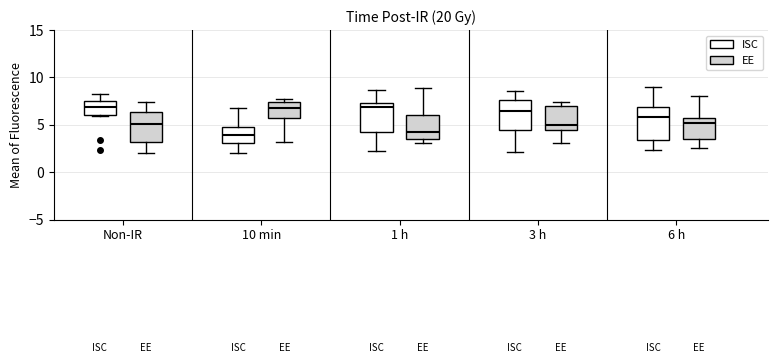

Reading left to right, transcribe this box plot: for each box, give where its median line is, the range the box spans, and where its two whiskers end, as read against the y-axis. The values are not printed on the chart, so give them approximately, as read against the axis.

Non-IR (ISC): median 7.0, box 6.0 to 7.5, whiskers 6.0 to 8.0
Non-IR (EE): median 5.0, box 3.0 to 6.5, whiskers 2.0 to 7.5
10 min (ISC): median 4.0, box 3.0 to 4.5, whiskers 2.0 to 7.0
10 min (EE): median 7.0, box 5.5 to 7.5, whiskers 3.0 to 7.5 (just above the box's upper edge)
1 h (ISC): median 7.0, box 4.0 to 7.5, whiskers 2.5 to 8.5
1 h (EE): median 4.0, box 3.5 to 6.0, whiskers 3.0 to 9.0
3 h (ISC): median 6.5, box 4.5 to 7.5, whiskers 2.0 to 8.5
3 h (EE): median 5.0, box 4.5 to 7.0, whiskers 3.0 to 7.5
6 h (ISC): median 6.0, box 3.5 to 7.0, whiskers 2.5 to 9.0
6 h (EE): median 5.0, box 3.5 to 6.0, whiskers 2.5 to 8.0